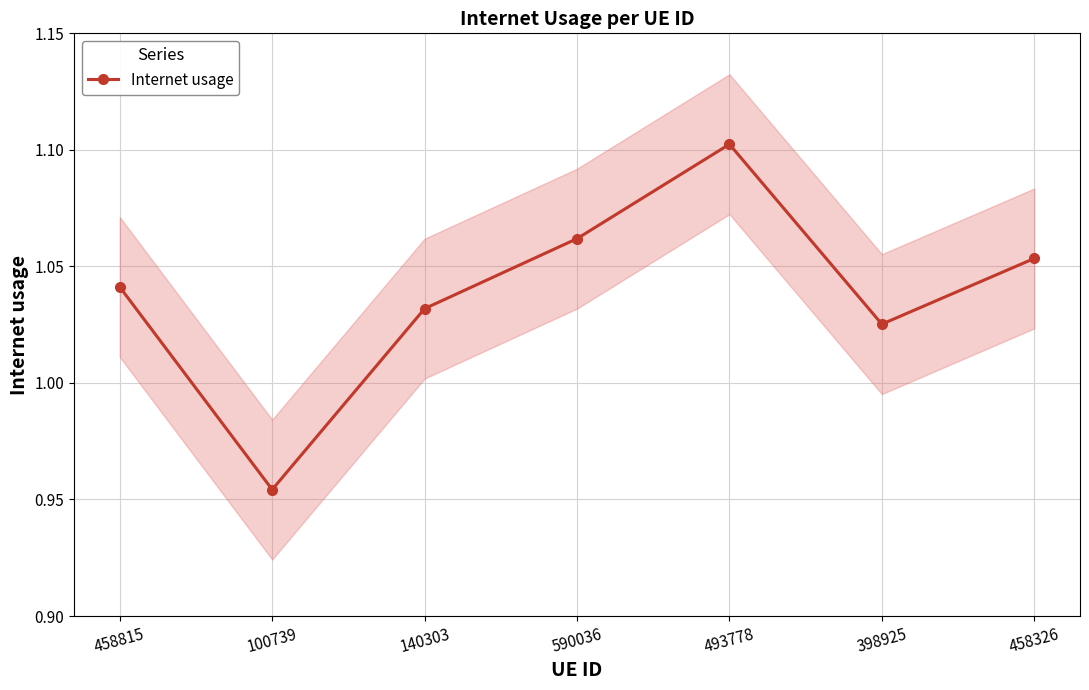

Which label corresponds to the largest value in the chart?

493778